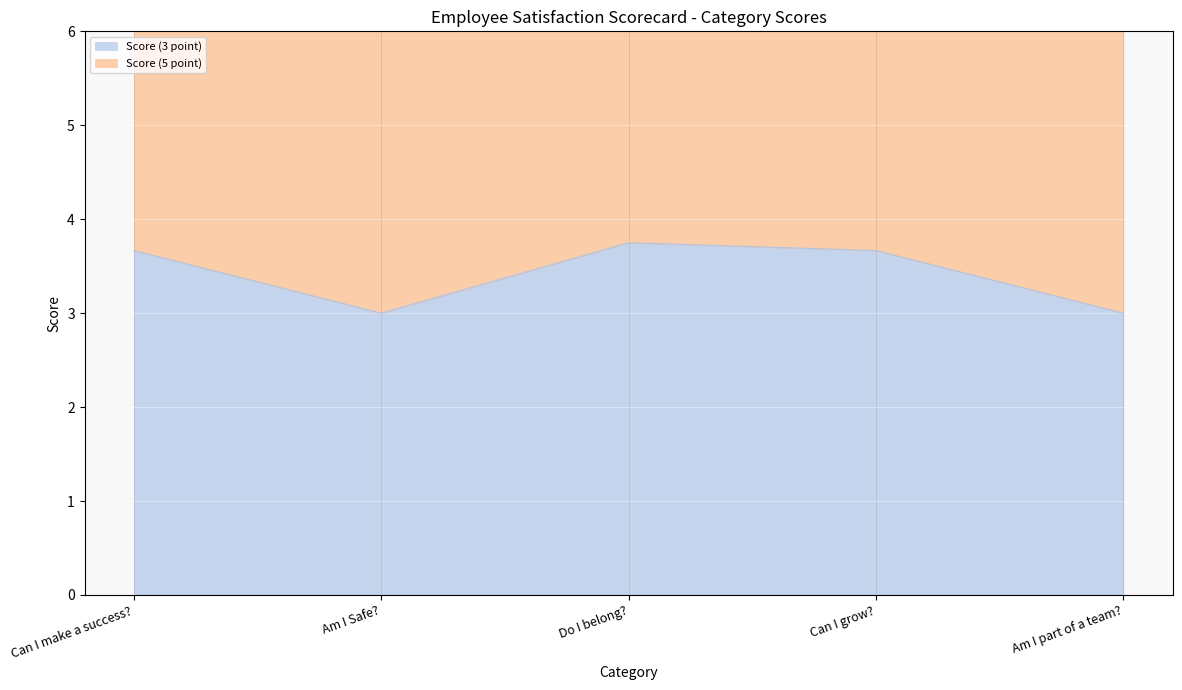

What is the difference between the second highest and second lowest values?

0.7